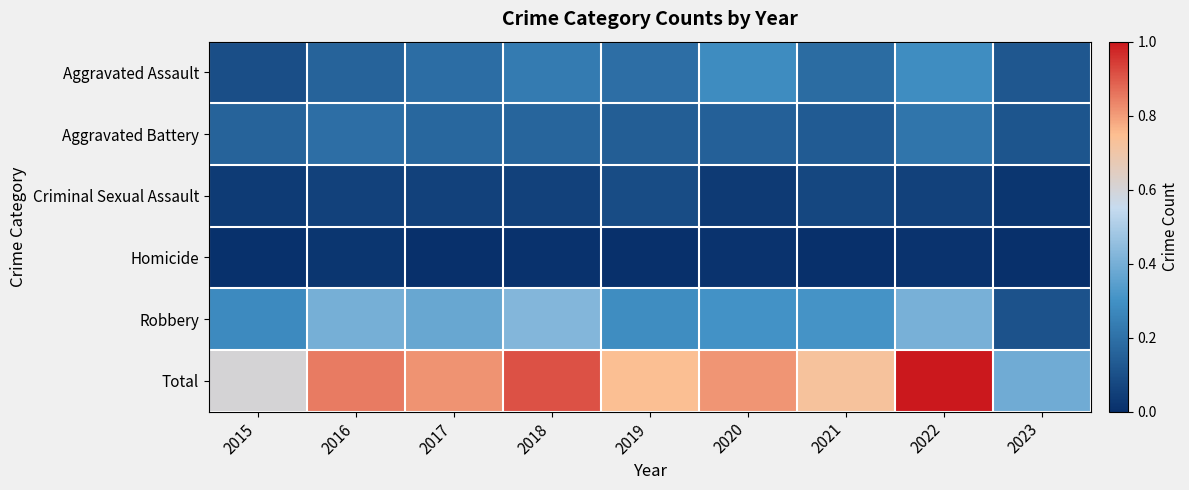

At which category is the sum across all series the highest?

2022